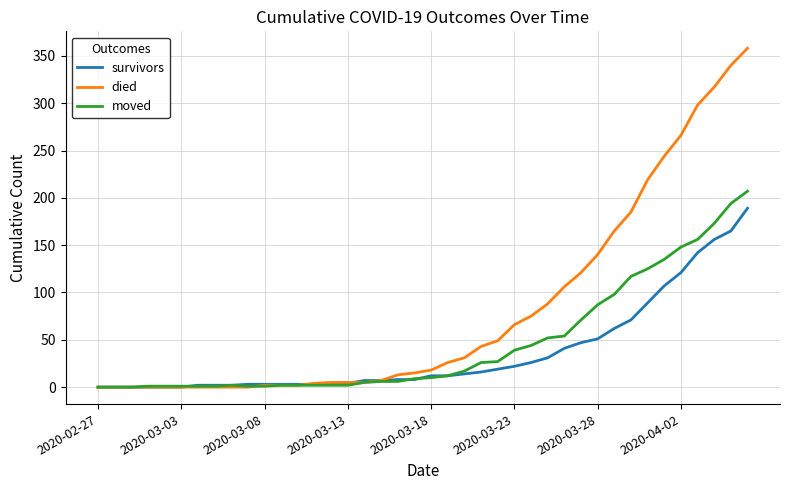

Is this an area chart (filled region under the line)?

No